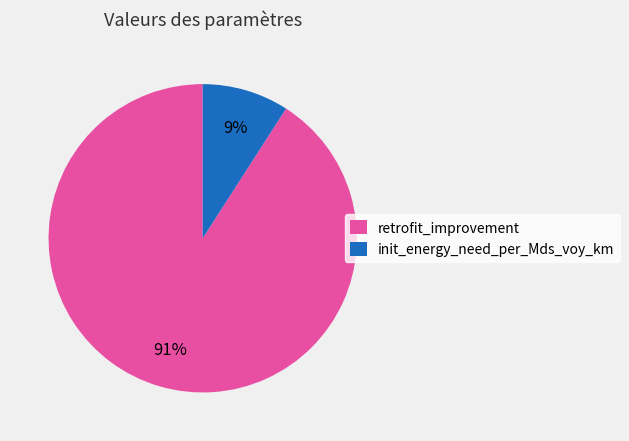

Count the number of slices in the pie.

2